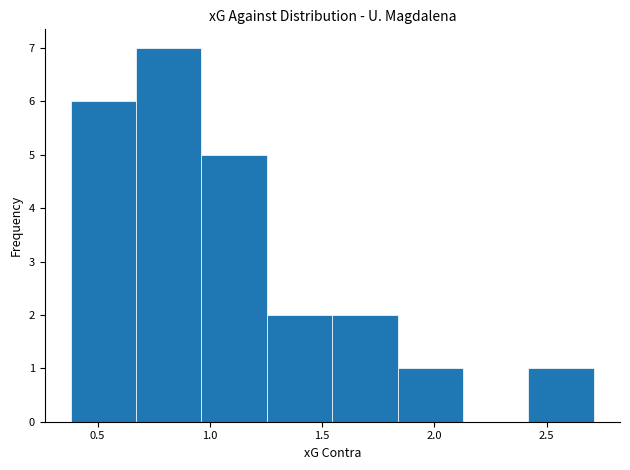

What is the height of the bar covering 0.95 to 1.25 on the x-axis? Neither the bar edges nor the heights are printed on the chart, so give them approximately, as read against the axes.

5